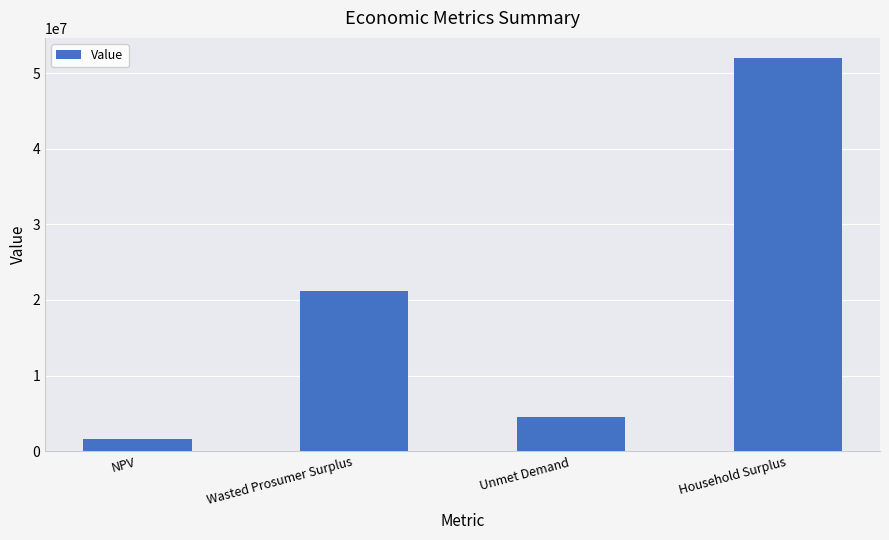

Rank the categories by value from highest to lowest.

Household Surplus, Wasted Prosumer Surplus, Unmet Demand, NPV